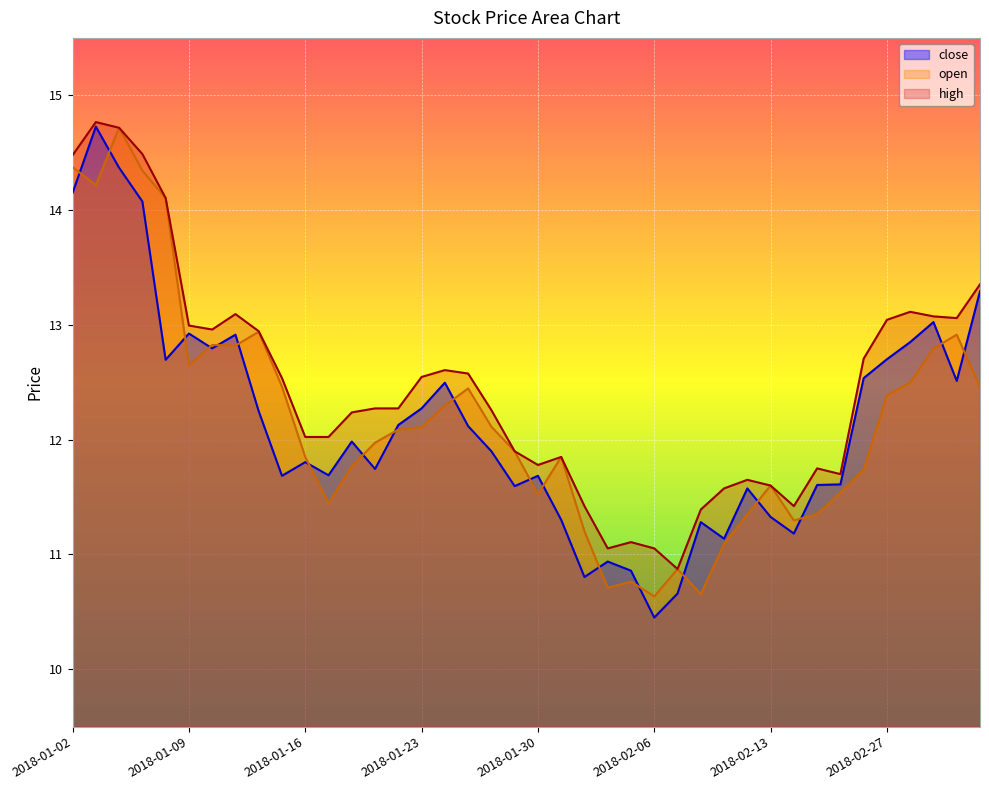

What is the approximate value of high at 2018-02-06?

11.1